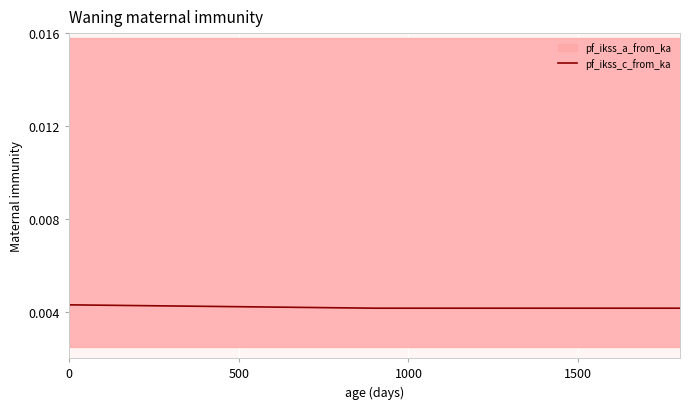

True or false: the data shows 0.0 at 0.

False